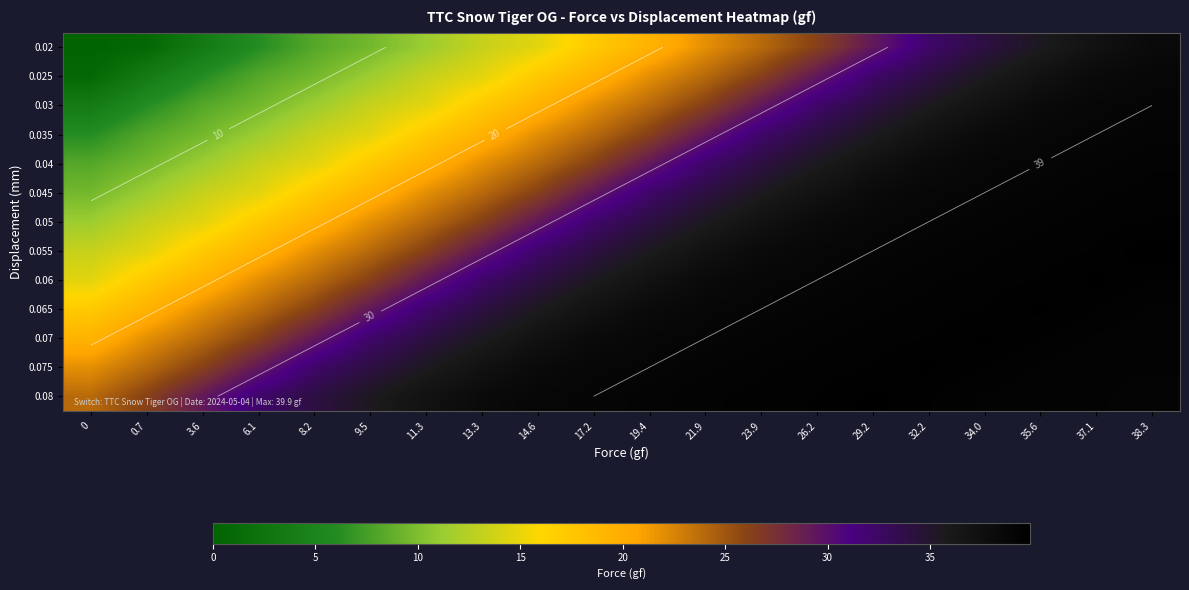

Between 13.3 and 3.6, which is larger?

13.3